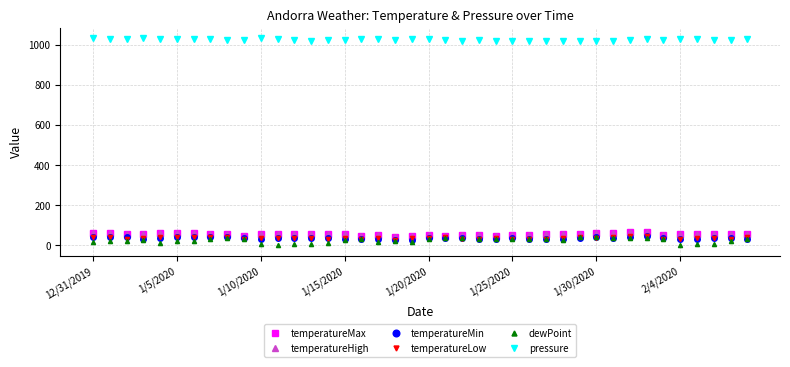

At how many categories does at least one series exceed 381?

40